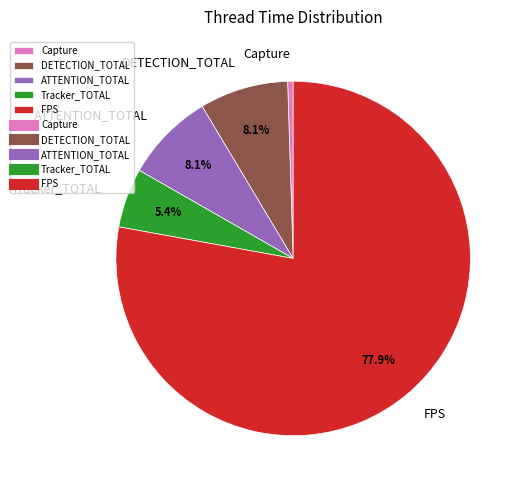

Which category accounts for the majority?

FPS